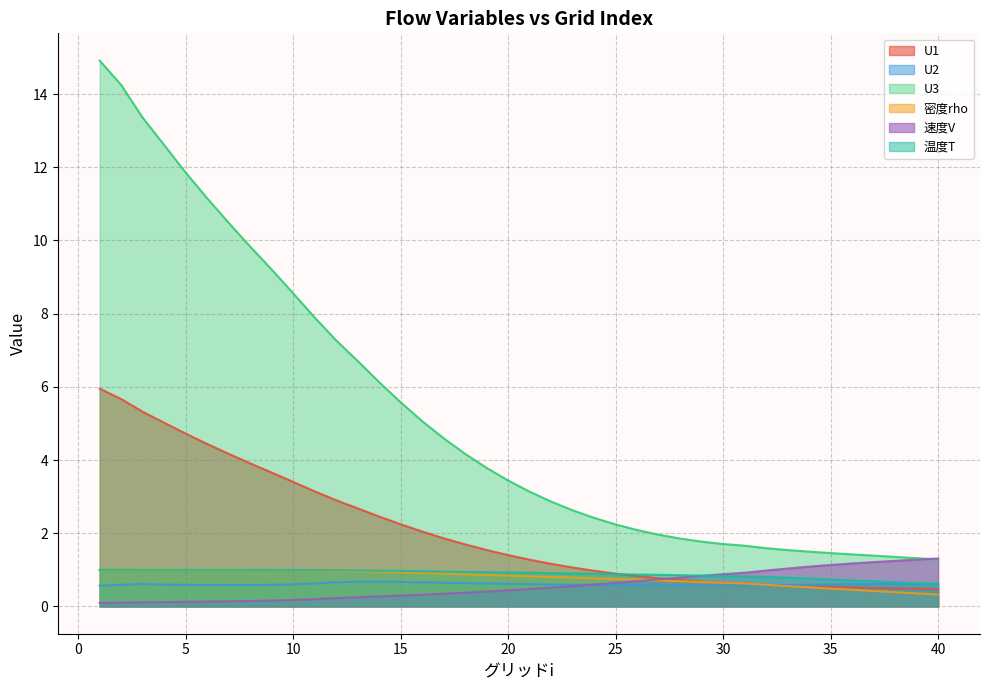

Which series has the largest range (max minus min)?

U3